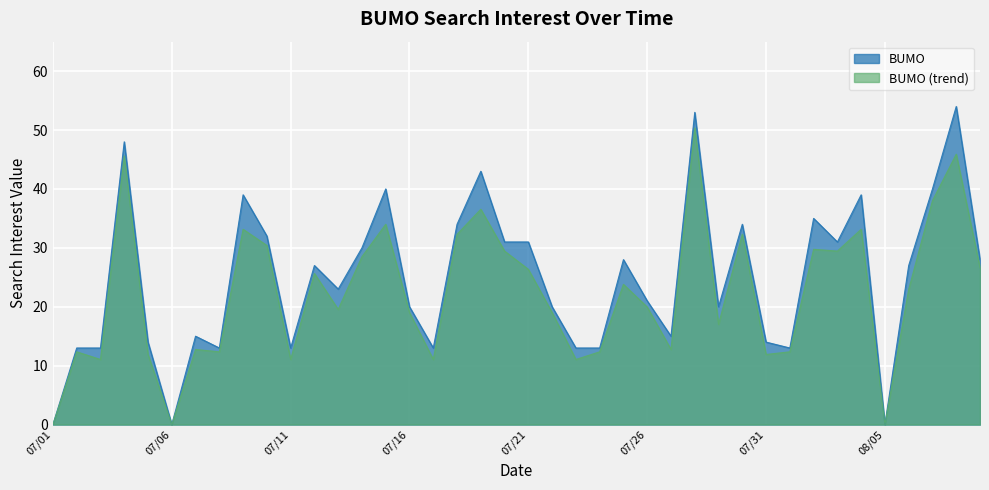

Rank the categories by value from highest to lowest.

08/08, 07/28, 07/04, 07/19, 07/15, 08/07, 07/09, 08/04, 08/02, 07/18, 07/30, 07/10, 07/20, 07/21, 08/03, 07/14, 07/25, 08/09, 07/12, 08/06, 07/13, 07/26, 07/16, 07/22, 07/29, 07/07, 07/27, 07/05, 07/31, 07/02, 07/03, 07/08, 07/11, 07/17, 07/23, 07/24, 08/01, 07/01, 07/06, 08/05